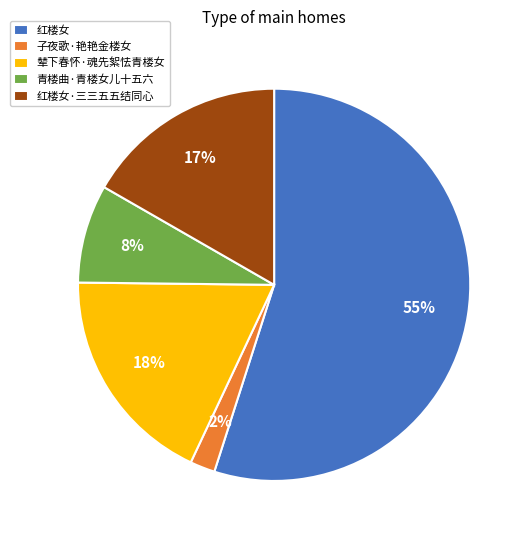

To the nearest percent, what is the combined percentage of 红楼女 and 子夜歌·艳艳金楼女?

57%